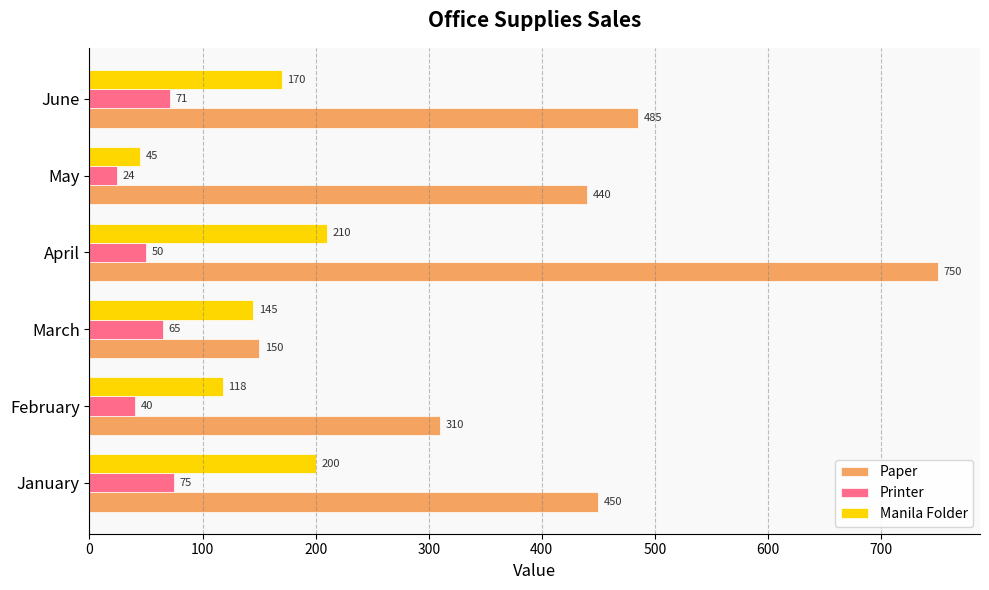

How many values in the Paper series are below 450?

3